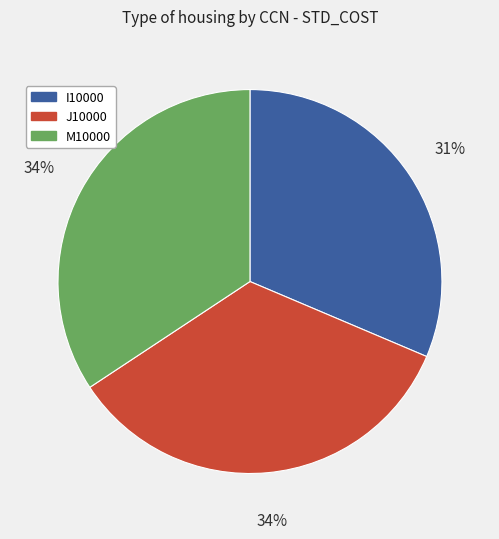

Which has a higher value, I10000 or M10000?

M10000